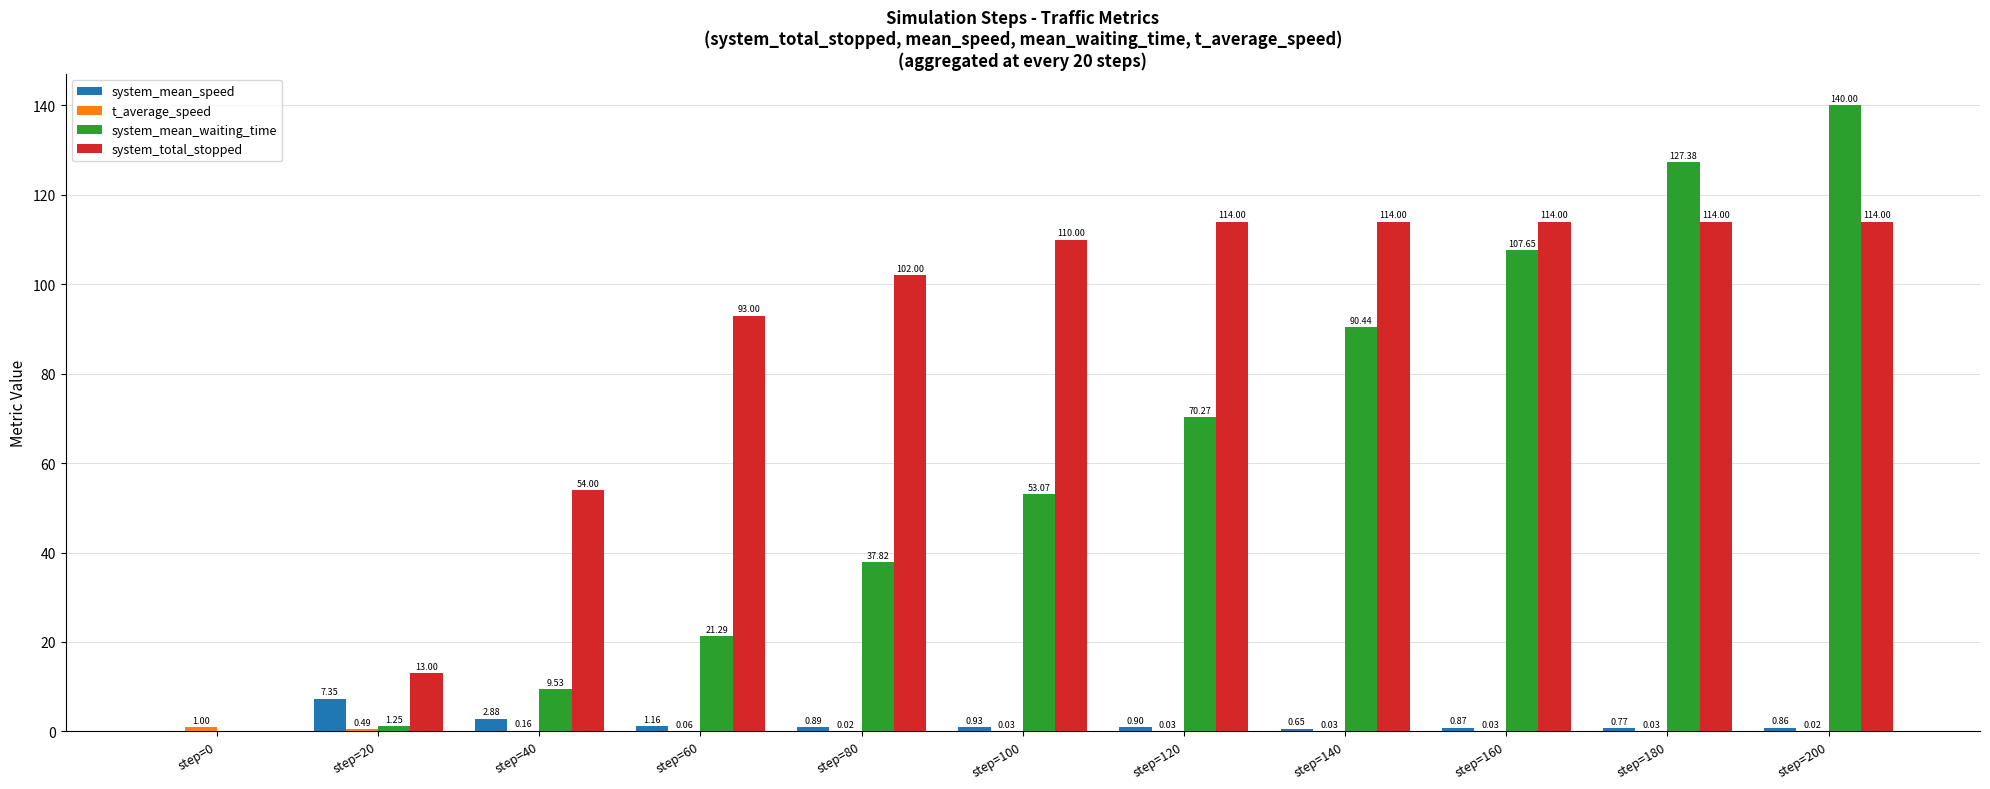

Which series has the largest total across all categories?

system_total_stopped